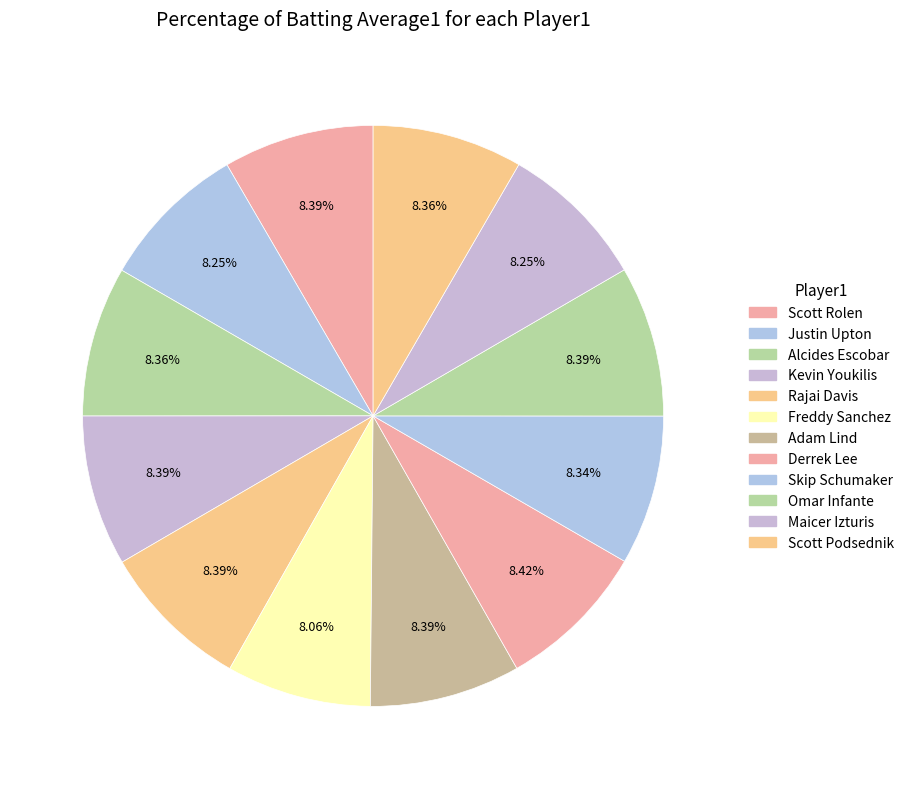

Rank the categories by value from lowest to highest.

Freddy Sanchez, Justin Upton, Maicer Izturis, Skip Schumaker, Alcides Escobar, Scott Podsednik, Scott Rolen, Kevin Youkilis, Rajai Davis, Adam Lind, Omar Infante, Derrek Lee